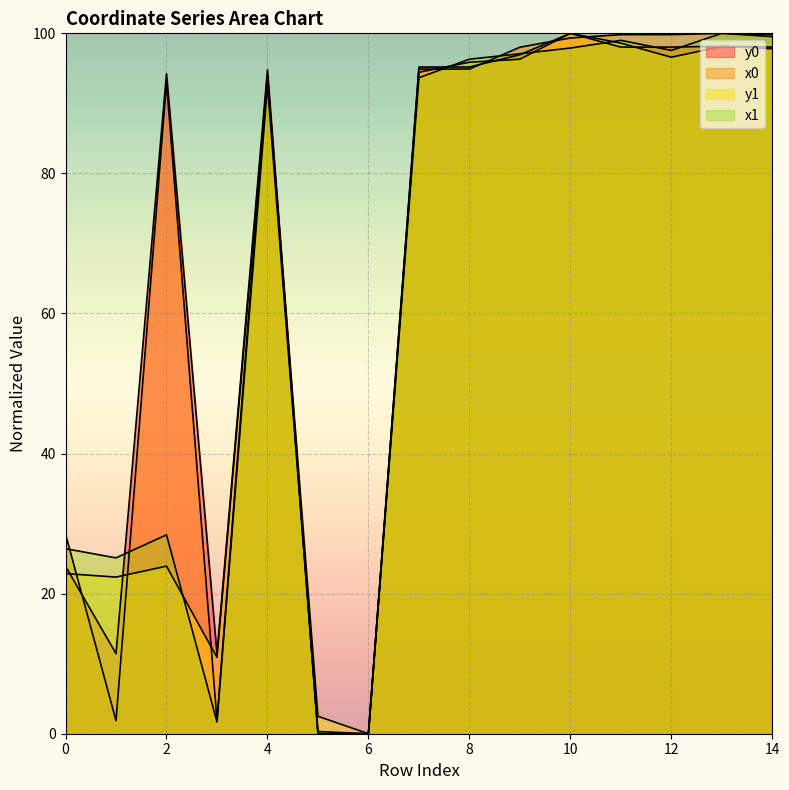

How many values in the y1 series exceed 94?

8